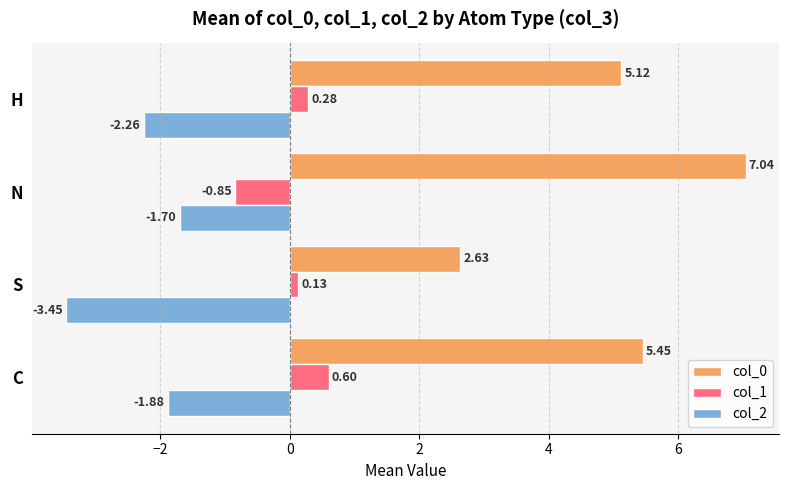

Which category has the highest value in the col_0 series?

N